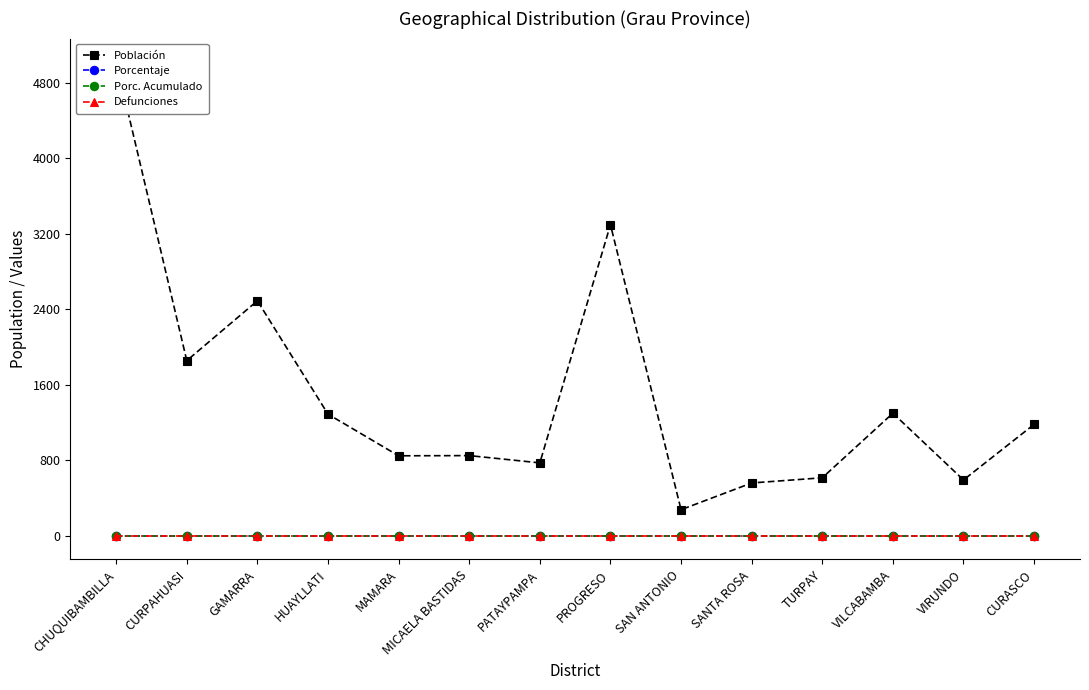

True or false: Defunciones and Porc. Acumulado cross at least once.

False